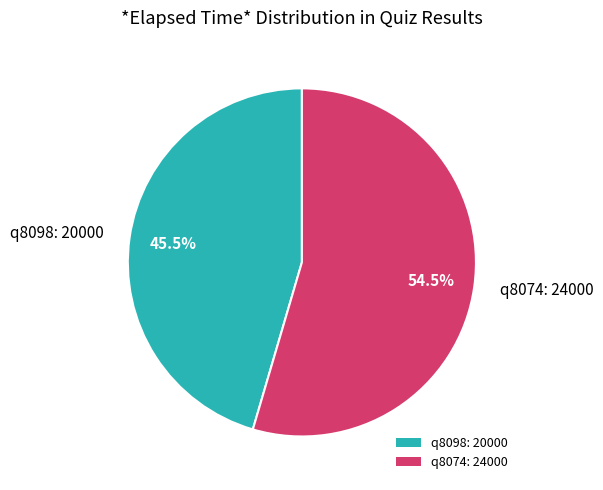

What is the largest slice in the pie chart?

q8074